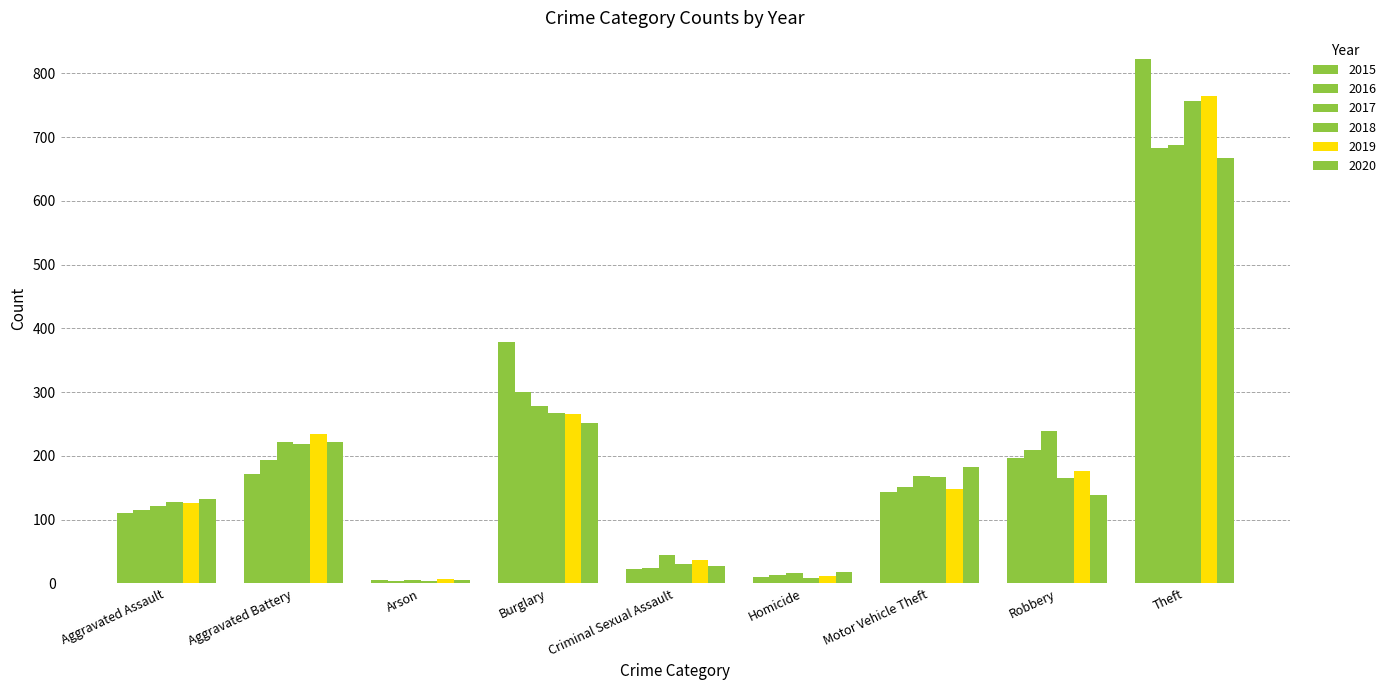

How many groups of bars are there?

9